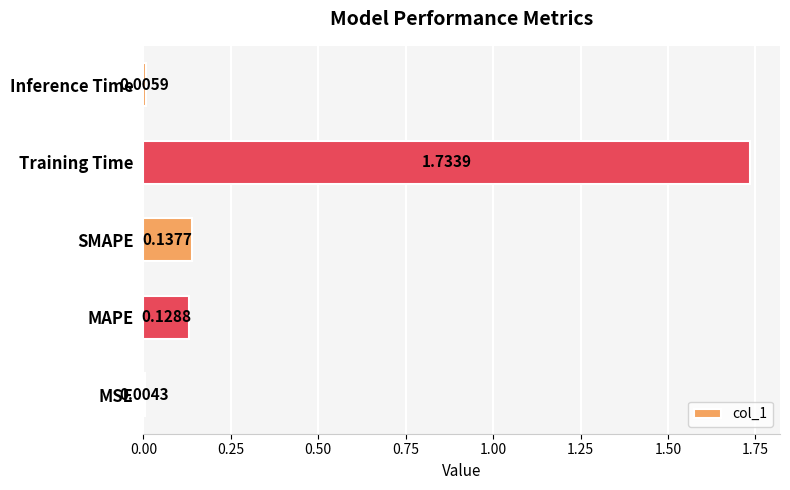

Which label corresponds to the largest value in the chart?

Training Time